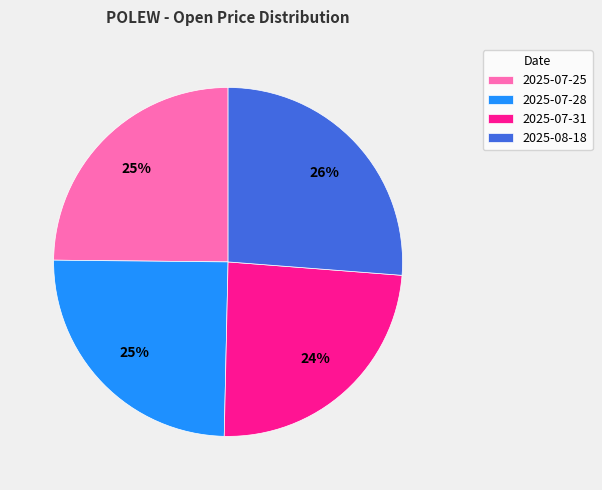

What is the largest slice in the pie chart?

2025-08-18